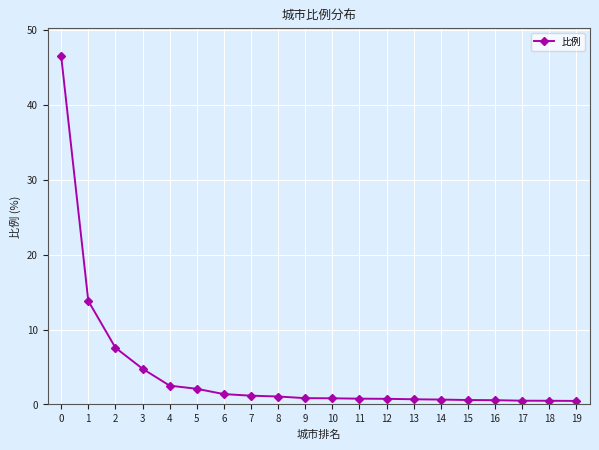

How many data points does each series have?

20